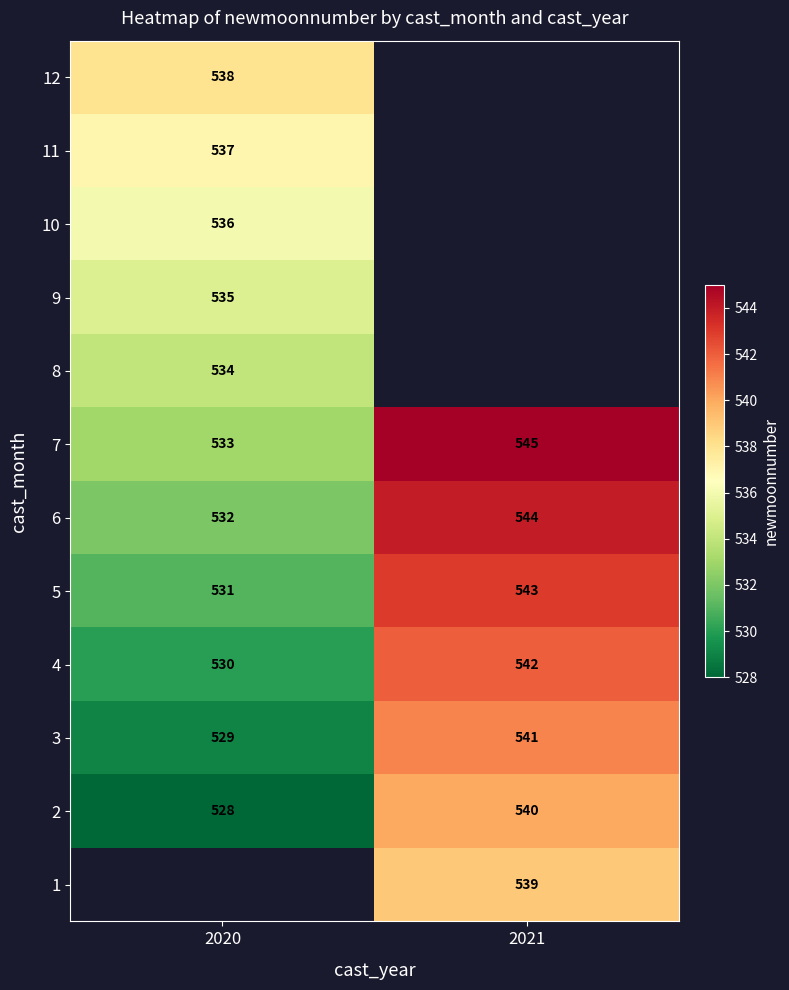

What is the sum of all 2 values?

1068